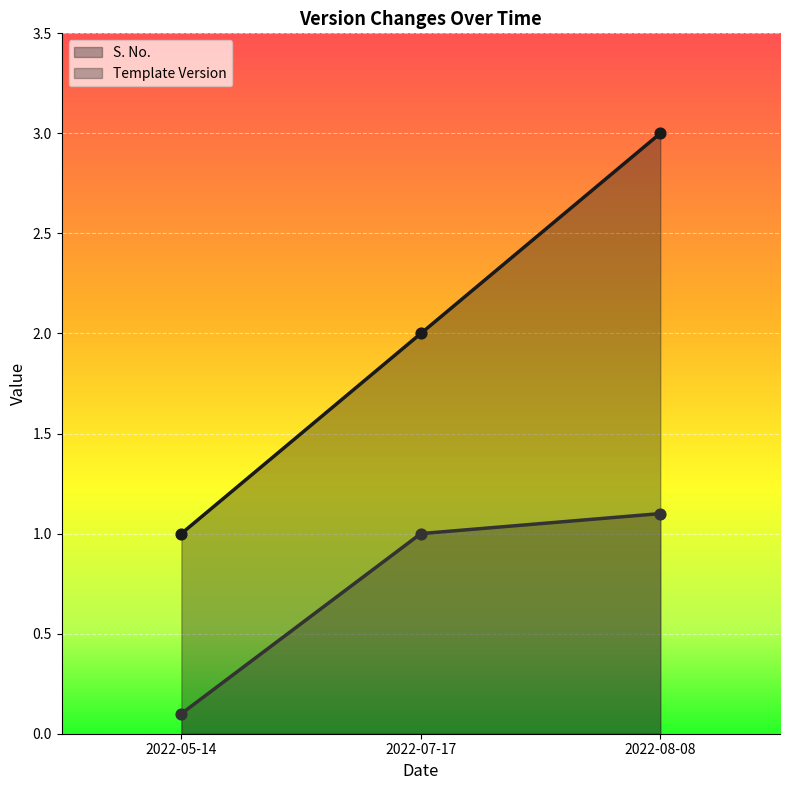

What is the total value across all series at 2022-07-17?

3.0